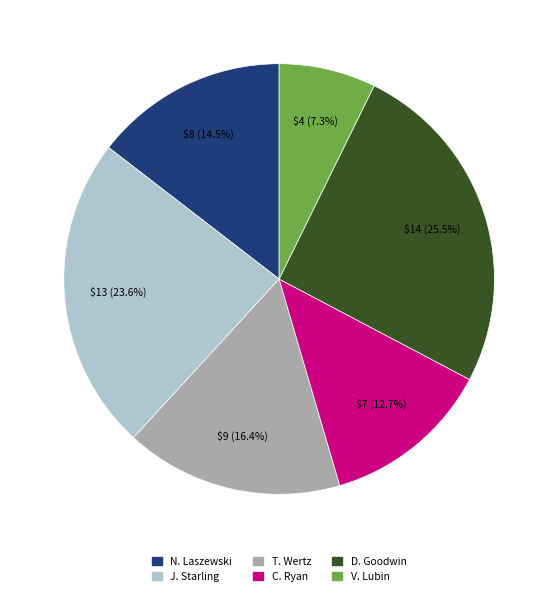

Combined, what portion of the pie is C. Ryan and T. Wertz?

29.1%